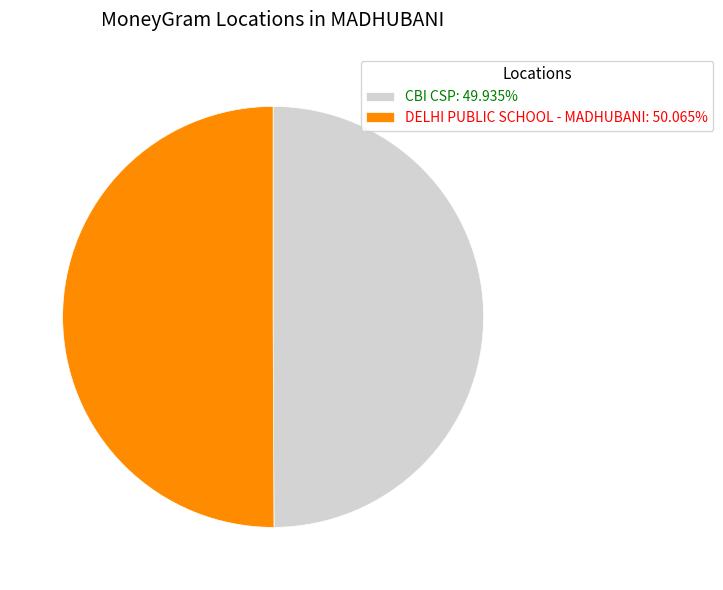

Is the sum of CBI CSP: 49.935% and DELHI PUBLIC SCHOOL - MADHUBANI: 50.065% greater than half?

Yes